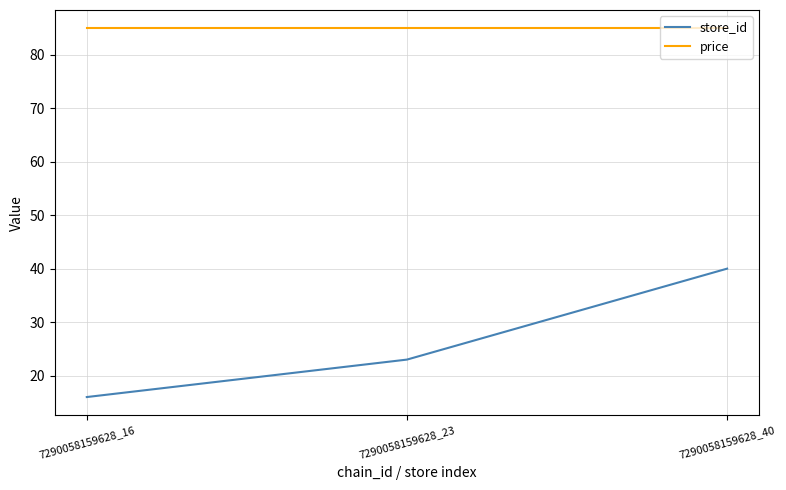

Rank the series by their maximum value, from lowest to highest.

store_id, price